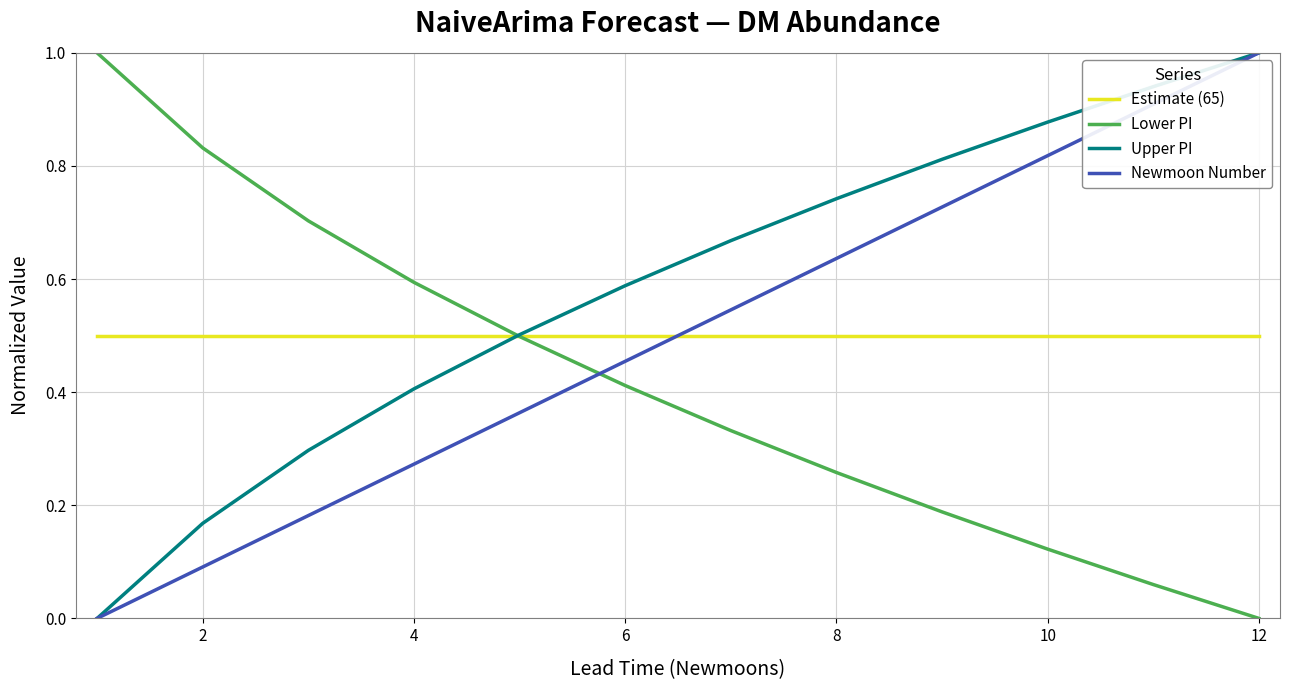

How many times do Estimate (65) and Newmoon Number cross each other?

1